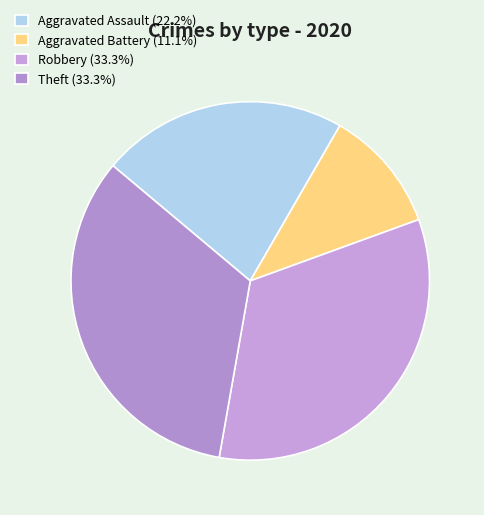

How many segments does this pie chart have?

4